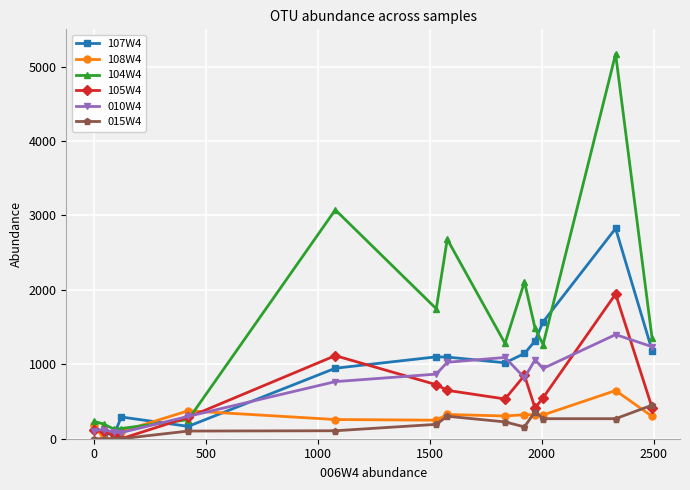

Which series ends up on top after the final intersection of 105W4 and 108W4?

105W4